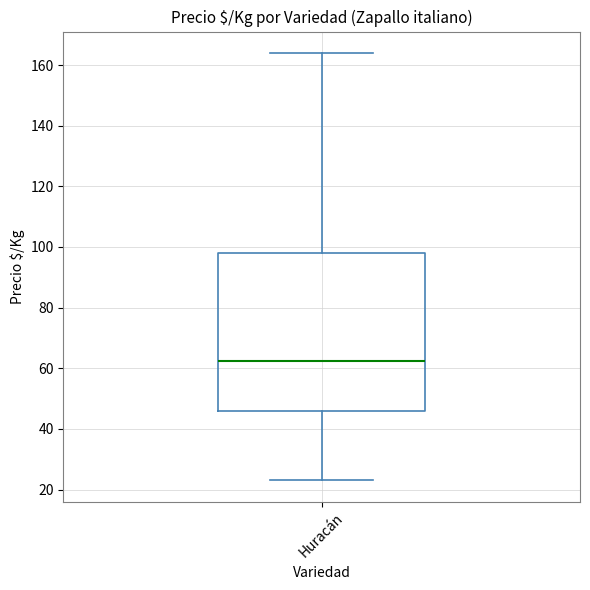

Transcribe this box plot: give where the median line is, the range the box spans, and where the two whiskers end, as read against the y-axis. The values are not printed on the chart, so give them approximately, as read against the axis.

median 62, box 46 to 98, whiskers 24 to 164